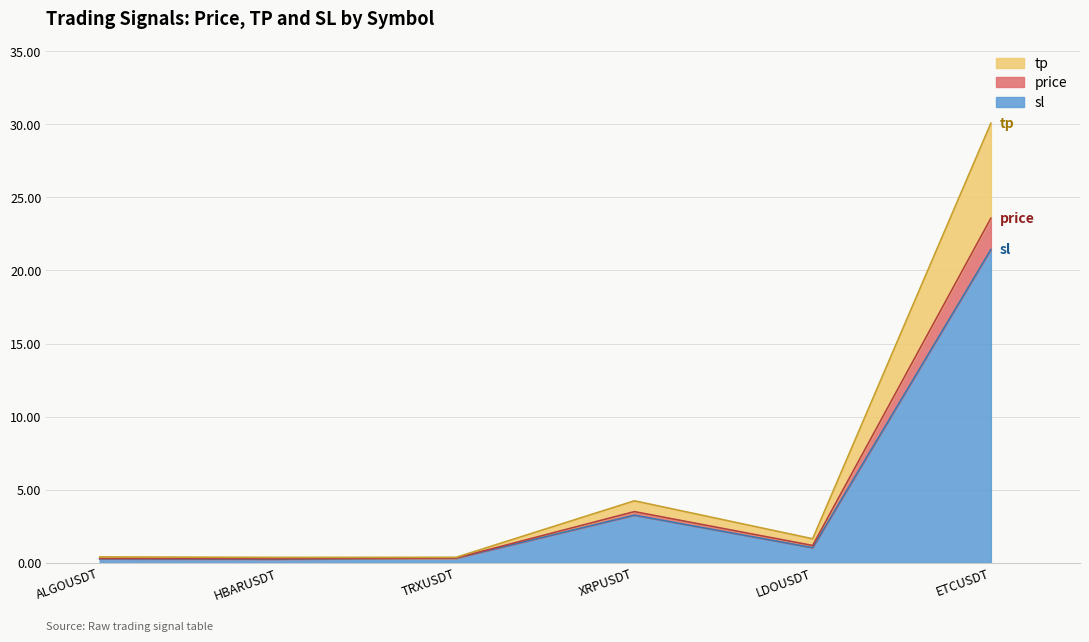

True or false: price has a value of 6.8 at ETCUSDT.

False